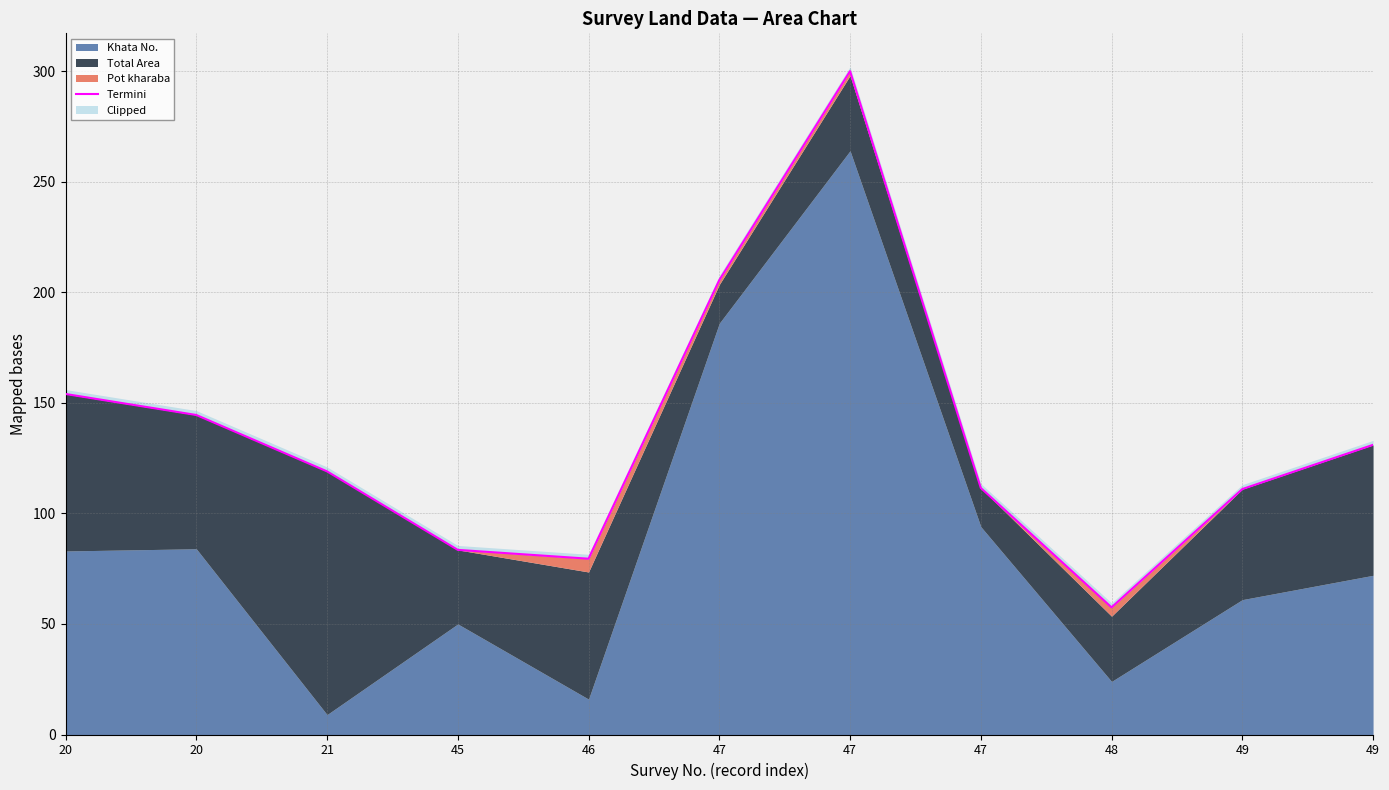

What is the minimum value shown in the chart?

57.5